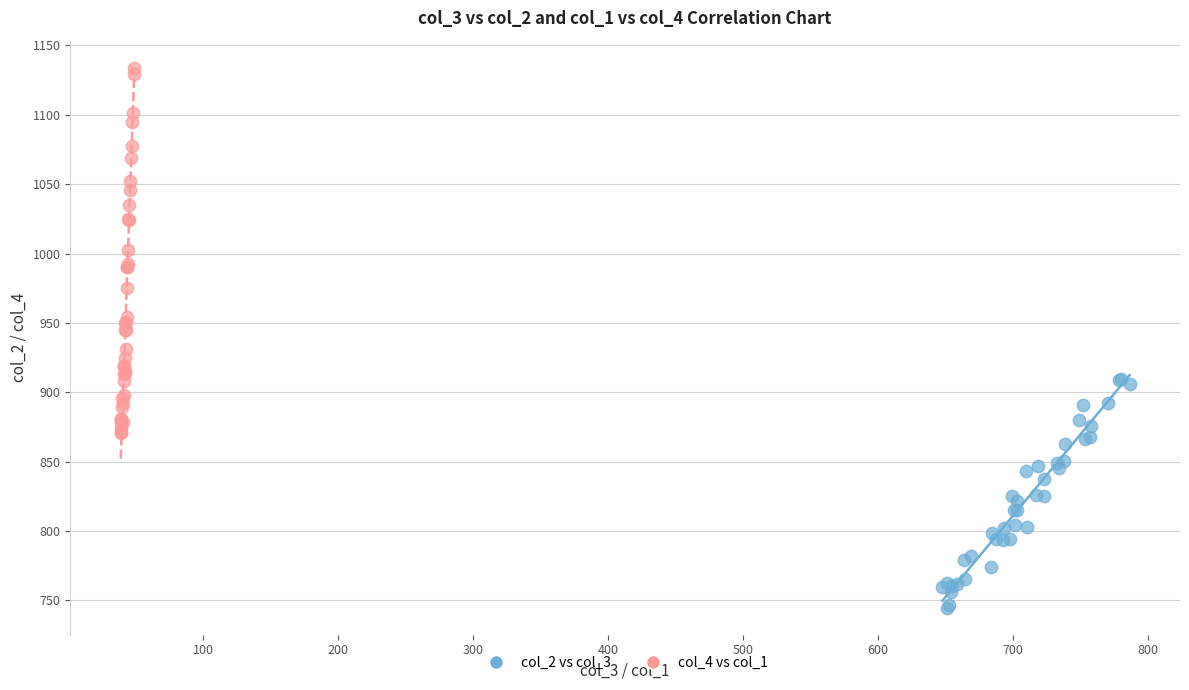

What are all the series names shown in the legend?

col_2 vs col_3, col_4 vs col_1